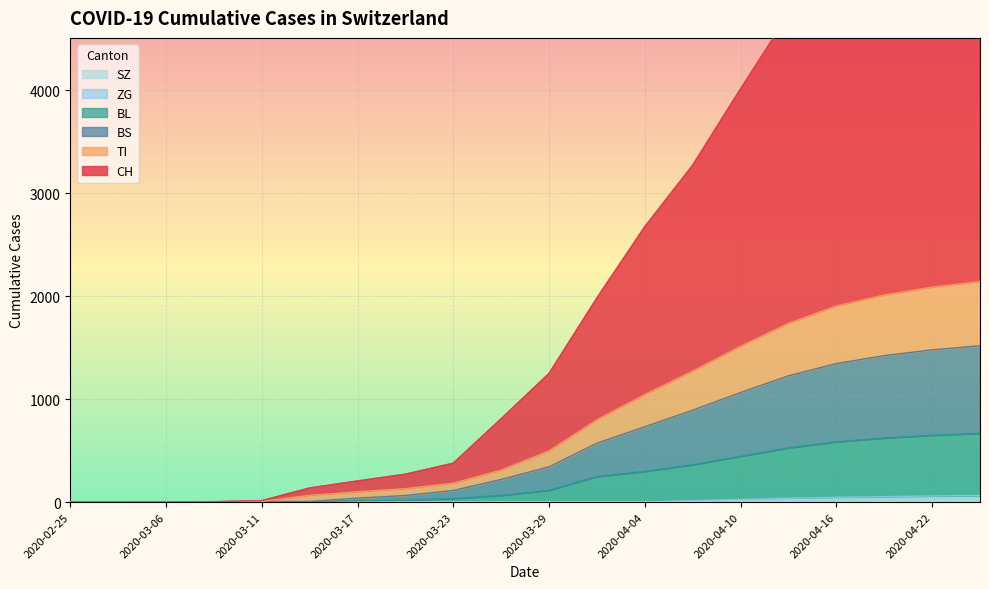

True or false: CH has more than 0 interior local peaks.

False